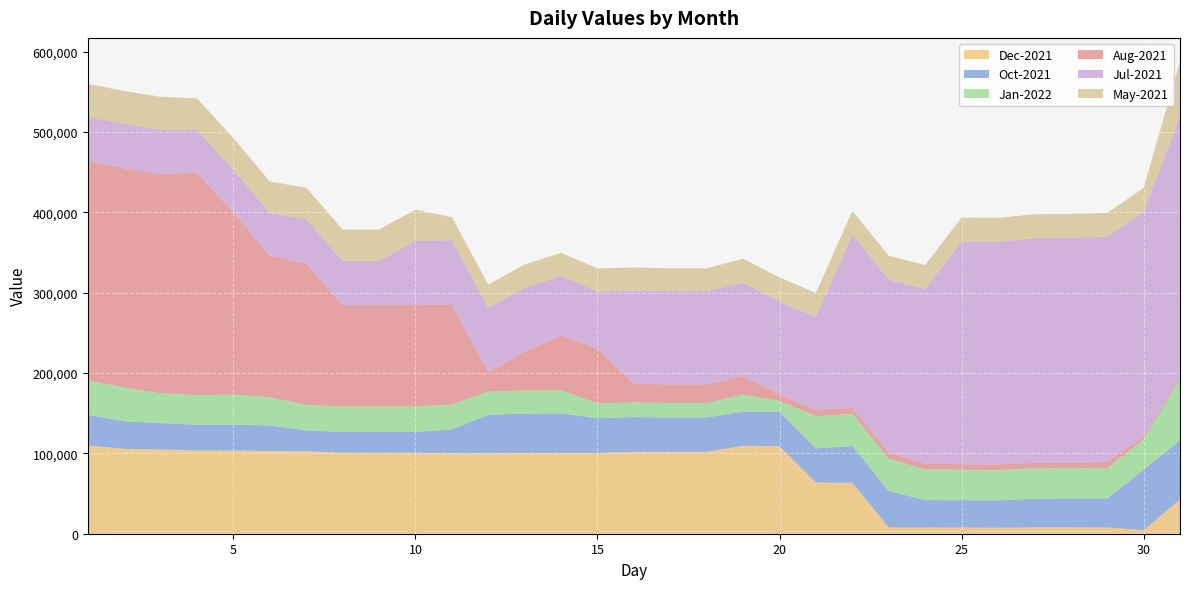

Reading left to right, extract all data points from this chart.

Dec-2021: 109852	105647	104790	103650	103650	102906	102658	100817	100817	100817	100156	100071	100571	100454	100454	101954	101954	101954	109454	108978	63678	63528	7769	7769	7629	7354	7854	7854	7723	4467	42707
Oct-2021: 38051	34220	32970	31970	31970	31970	26009	25794	25794	25920	29620	47931	48931	49406	43266	43266	42716	42716	42602	42602	42602	45602	45602	34082	34140	34140	35640	36172	36172	75275	73187
Jan-2022: 43162	42082	37082	36997	37597	35041	31650	31650	31650	31650	31076	28778	28778	28778	18451	18161	18077	18077	21077	13677	40093	40093	40093	38265	37825	37825	37825	37825	37844	37844	76920
Aug-2021: 272872	272872	272872	276872	226872	176282	176282	126232	126232	126232	124518	24518	48218	68218	68218	23198	23198	23198	23198	8198	7818	7398	7398	7398	6898	6898	6898	6398	7678	3678	2787
Jul-2021: 55227	55207	55207	53137	53137	52932	54932	54932	54932	79933	79933	79933	79933	73931	71055	116056	116056	116056	116056	115456	115456	215456	215456	217256	277255	277255	279755	280205	280205	279425	323408
May-2021: 40955	40955	40955	39225	39225	39225	39225	39225	39225	38775	28775	28795	28795	28795	28795	28795	28295	28295	30022	30022	30022	29724	29724	29724	29670	29670	29670	29670	29670	29670	68773